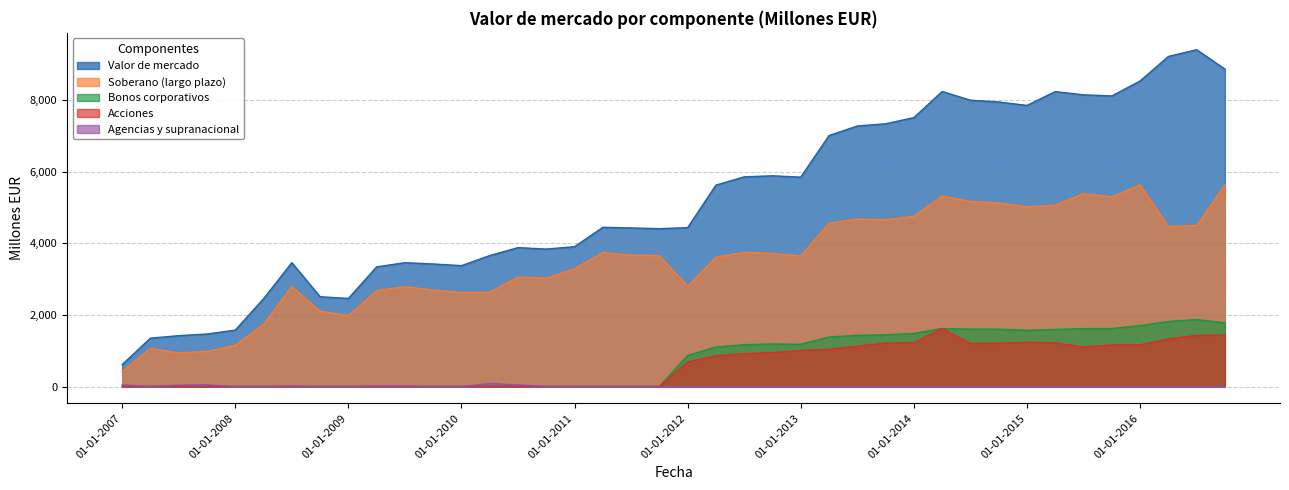

The value of Agencias y supranacional at 01-01-2007 is 30. True or false?

False